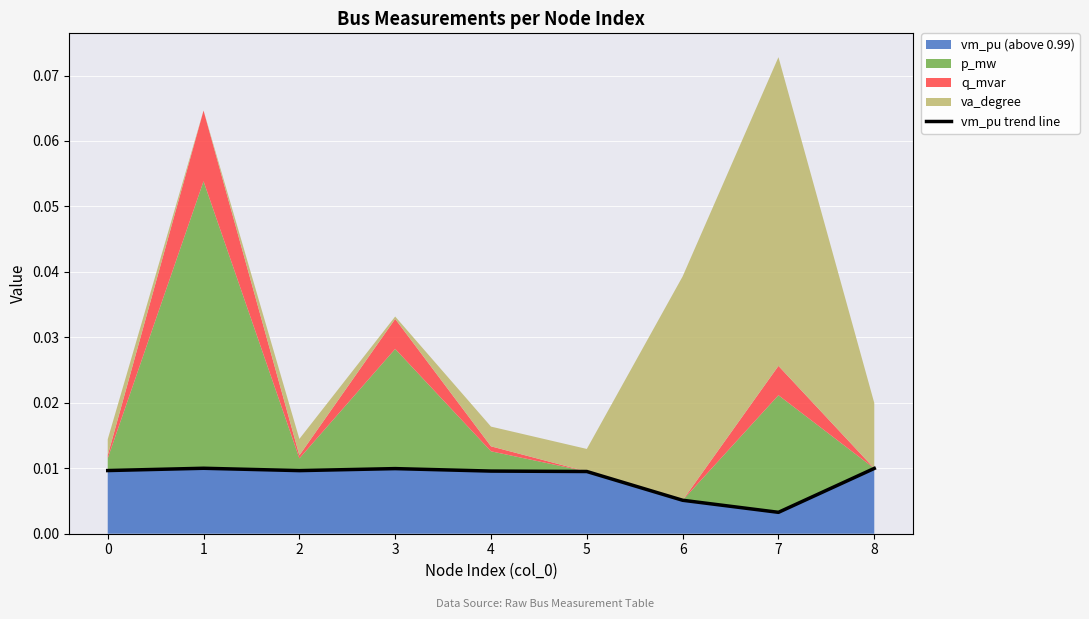

True or false: the data shows 0.0 at 2.

True